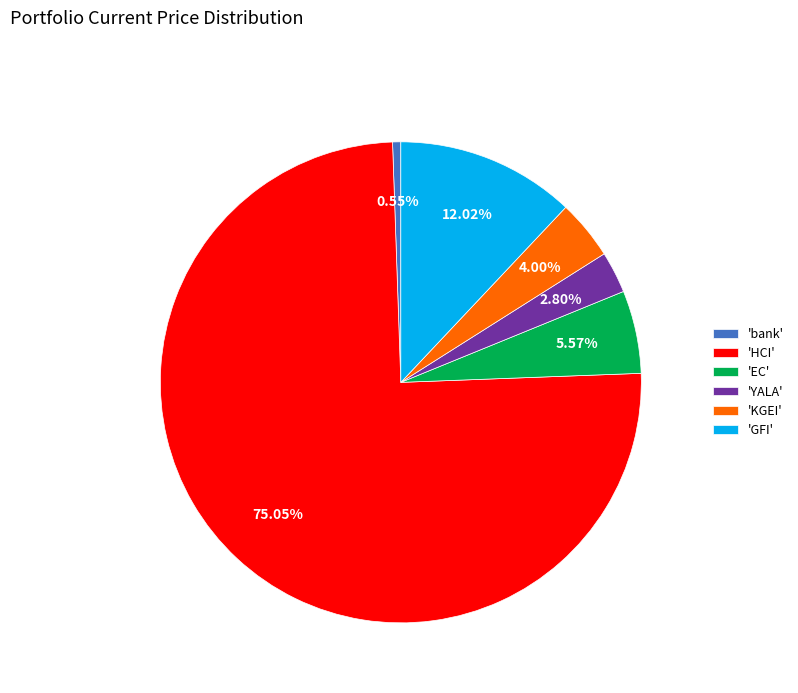

Is there any slice that represents more than half of the pie?

Yes